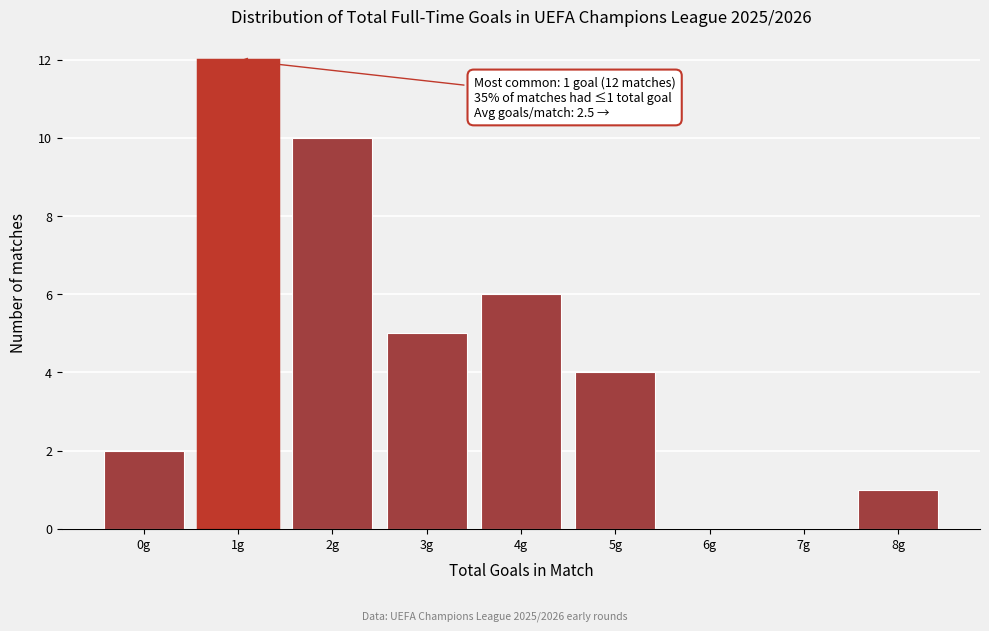

Over which range of the x-axis is the bar tallest?

0.5 to 1.5